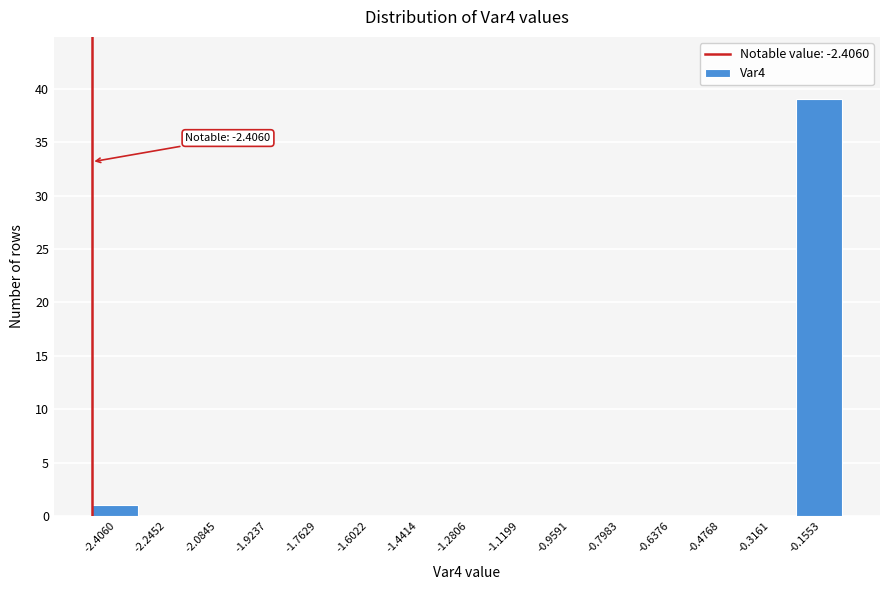

Reading left to right, what are all the values shown in this chart?

-2.4060=1	-2.2452=0	-2.0845=0	-1.9237=0	-1.7629=0	-1.6022=0	-1.4414=0	-1.2806=0	-1.1199=0	-0.9591=0	-0.7983=0	-0.6376=0	-0.4768=0	-0.3161=0	-0.1553=39